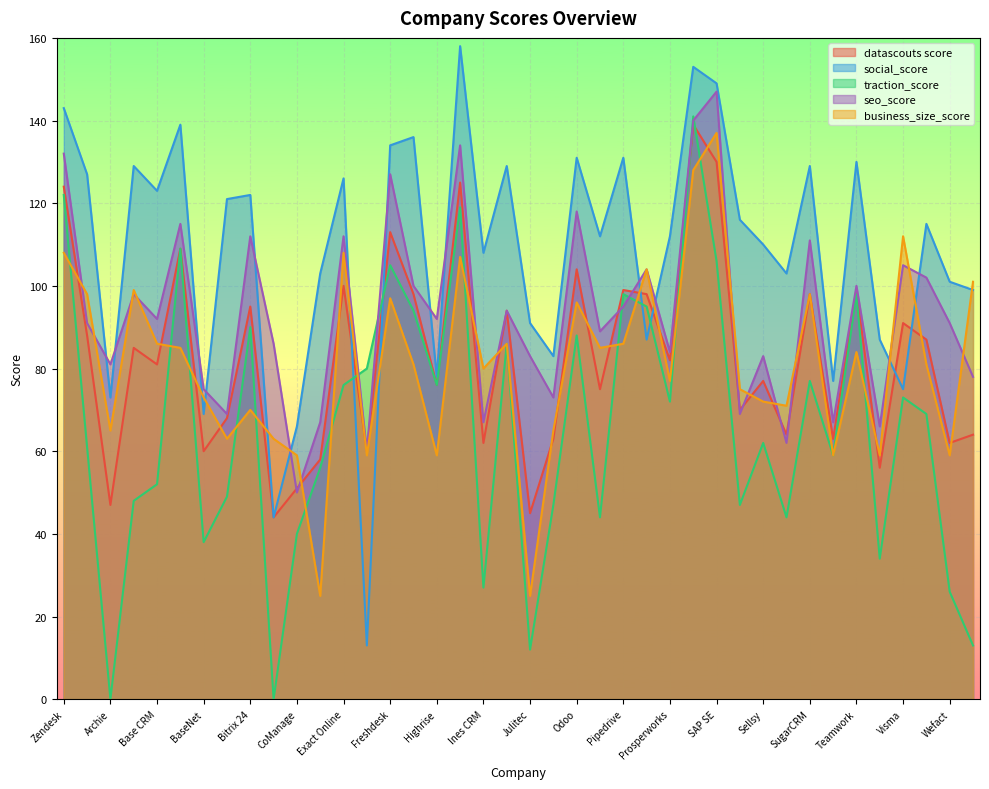

Reading left to right, extract all data points from this chart.

datascouts score: Zendesk=124	Act=88	Archie=47	Autotask=85	Base CRM=81	Basecamp=109	BaseNet=60	Billage=68	Bitrix 24=95	Bouwsoft=44	CoManage=51	Evoliz=58	Exact Online=100	FattureInCloud=60	Freshdesk=113	Harvest=98	Highrise=76	Hubspot=125	Ines CRM=62	Insightly=94	Julitec=45	Moneybird=63	Odoo=104	Oro CRM=75	Pipedrive=99	Podio=98	Prosperworks=82	salesforce=139	SAP SE=130	Sellf=70	Sellsy=77	Simplicate=64	SugarCRM=98	SumaCRM=63	Teamwork=99	Timechimp=56	Visma=91	Vtiger=87	Wefact=62	WhiteWorks=64
social_score: Zendesk=143	Act=127	Archie=73	Autotask=129	Base CRM=123	Basecamp=139	BaseNet=69	Billage=121	Bitrix 24=122	Bouwsoft=44	CoManage=66	Evoliz=103	Exact Online=126	FattureInCloud=13	Freshdesk=134	Harvest=136	Highrise=78	Hubspot=158	Ines CRM=108	Insightly=129	Julitec=91	Moneybird=83	Odoo=131	Oro CRM=112	Pipedrive=131	Podio=87	Prosperworks=112	salesforce=153	SAP SE=149	Sellf=116	Sellsy=110	Simplicate=103	SugarCRM=129	SumaCRM=77	Teamwork=130	Timechimp=87	Visma=75	Vtiger=115	Wefact=101	WhiteWorks=99
traction_score: Zendesk=122	Act=61	Archie=0	Autotask=48	Base CRM=52	Basecamp=109	BaseNet=38	Billage=49	Bitrix 24=90	Bouwsoft=0	CoManage=40	Evoliz=56	Exact Online=76	FattureInCloud=80	Freshdesk=105	Harvest=94	Highrise=76	Hubspot=119	Ines CRM=27	Insightly=86	Julitec=12	Moneybird=47	Odoo=88	Oro CRM=44	Pipedrive=98	Podio=95	Prosperworks=72	salesforce=141	SAP SE=106	Sellf=47	Sellsy=62	Simplicate=44	SugarCRM=77	SumaCRM=59	Teamwork=98	Timechimp=34	Visma=73	Vtiger=69	Wefact=26	WhiteWorks=13
seo_score: Zendesk=132	Act=91	Archie=81	Autotask=98	Base CRM=92	Basecamp=115	BaseNet=75	Billage=69	Bitrix 24=112	Bouwsoft=86	CoManage=50	Evoliz=67	Exact Online=112	FattureInCloud=60	Freshdesk=127	Harvest=100	Highrise=92	Hubspot=134	Ines CRM=67	Insightly=94	Julitec=83	Moneybird=73	Odoo=118	Oro CRM=89	Pipedrive=95	Podio=104	Prosperworks=84	salesforce=140	SAP SE=147	Sellf=69	Sellsy=83	Simplicate=62	SugarCRM=111	SumaCRM=67	Teamwork=100	Timechimp=66	Visma=105	Vtiger=102	Wefact=91	WhiteWorks=78
business_size_score: Zendesk=108	Act=98	Archie=65	Autotask=99	Base CRM=86	Basecamp=85	BaseNet=73	Billage=63	Bitrix 24=70	Bouwsoft=63	CoManage=59	Evoliz=25	Exact Online=108	FattureInCloud=59	Freshdesk=97	Harvest=81	Highrise=59	Hubspot=107	Ines CRM=80	Insightly=86	Julitec=25	Moneybird=65	Odoo=96	Oro CRM=85	Pipedrive=86	Podio=104	Prosperworks=77	salesforce=128	SAP SE=137	Sellf=75	Sellsy=72	Simplicate=71	SugarCRM=98	SumaCRM=59	Teamwork=84	Timechimp=59	Visma=112	Vtiger=81	Wefact=59	WhiteWorks=101